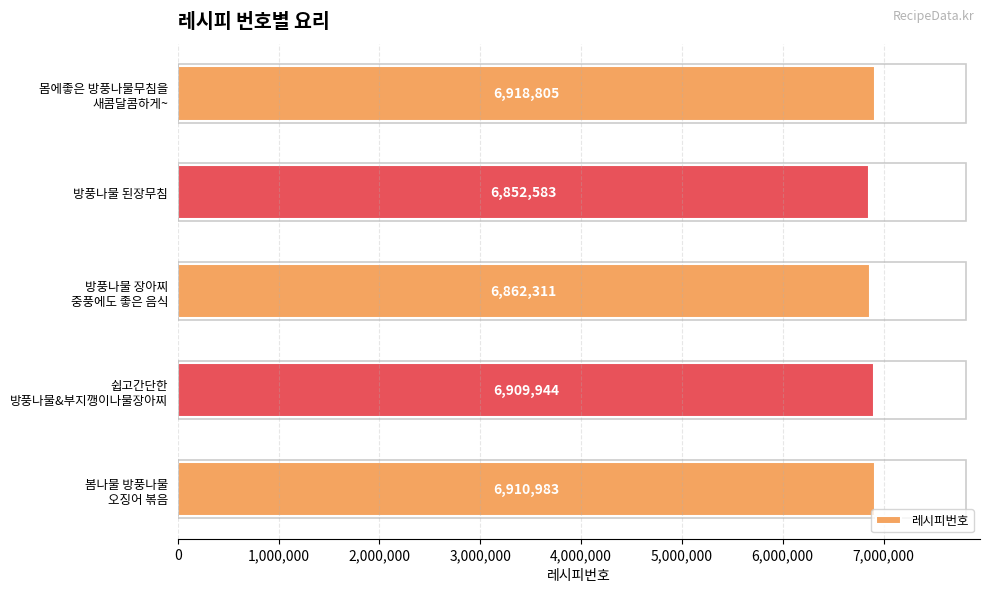

Where is the data nearest to the value 6885694?

방풍나물 장아찌
중풍에도 좋은 음식